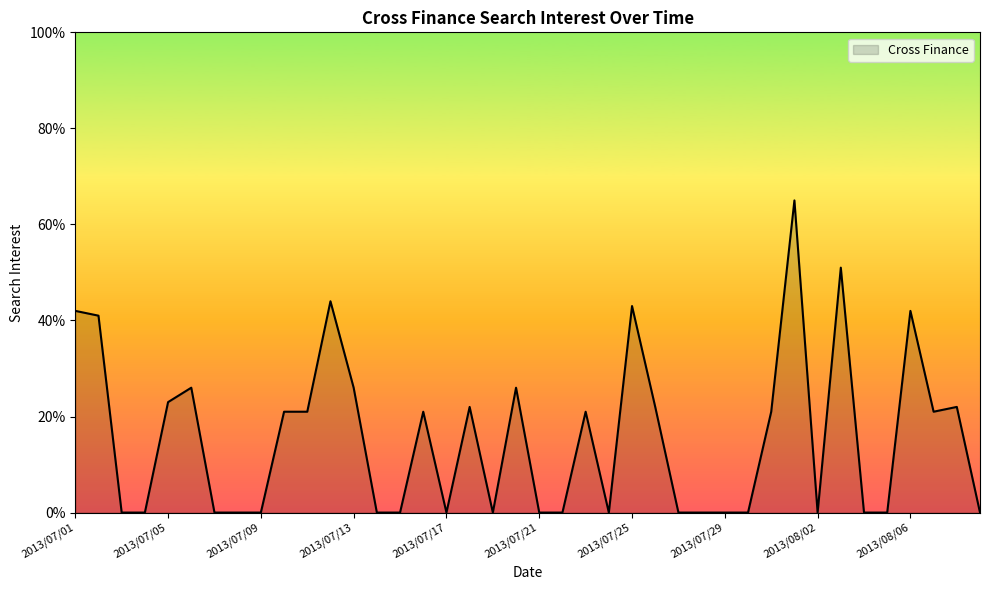

What is the greatest value displayed?

65